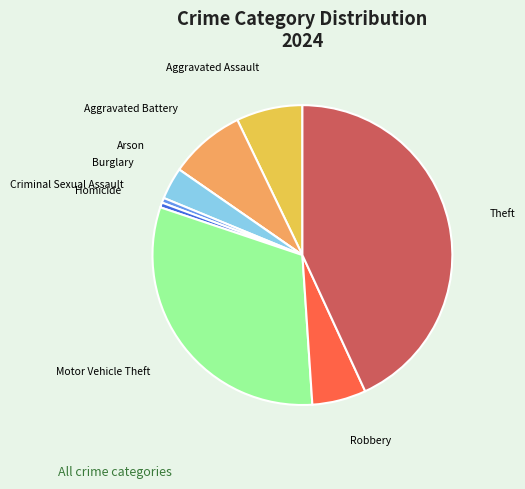

Which category has the biggest portion of the pie?

Theft